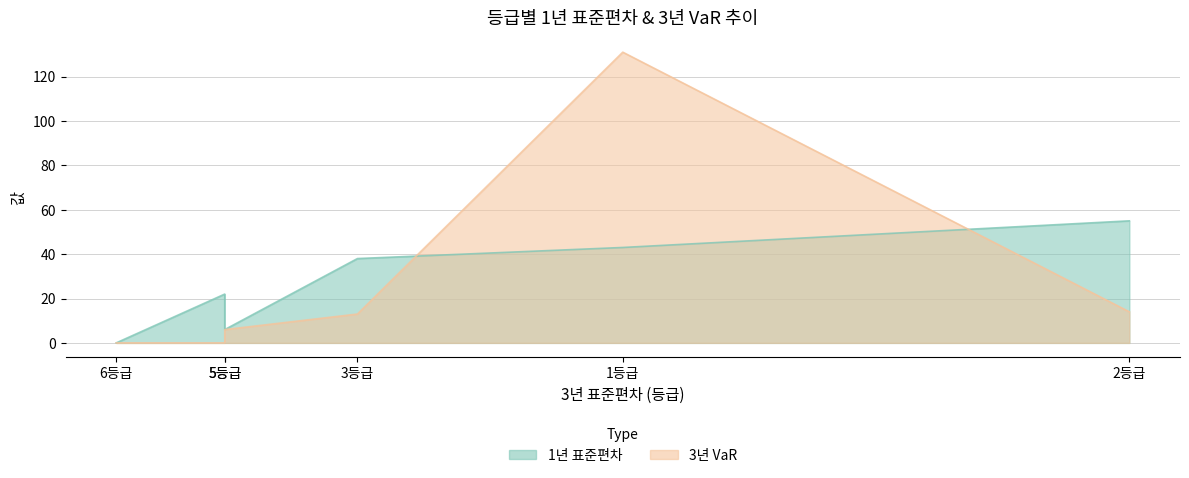

How many data points in 3년 VaR are less than 13?

3